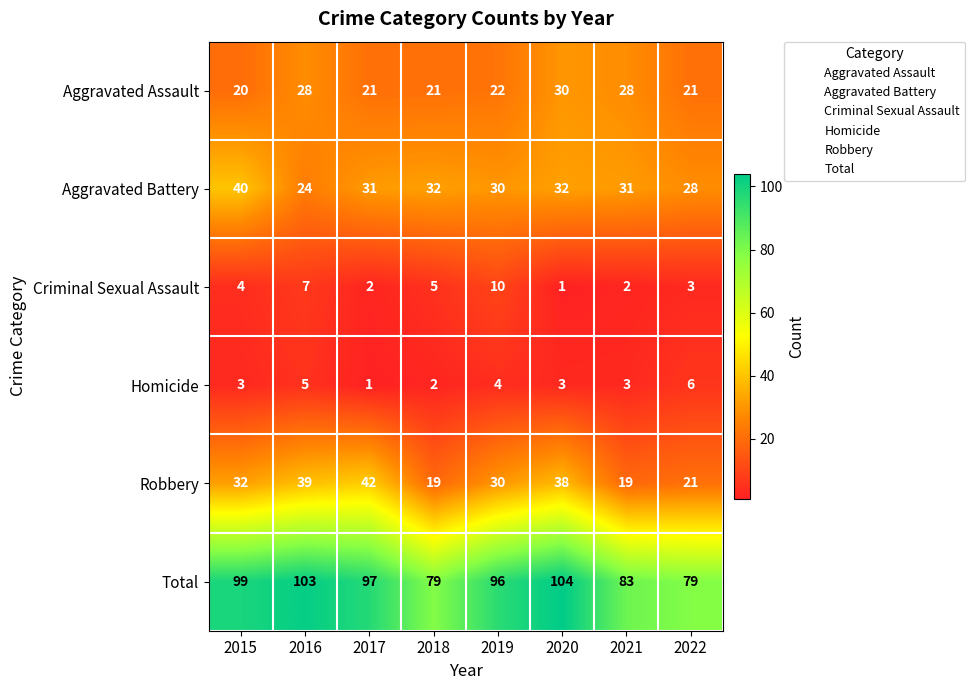

True or false: Criminal Sexual Assault has a value of 3 at 2022.

True